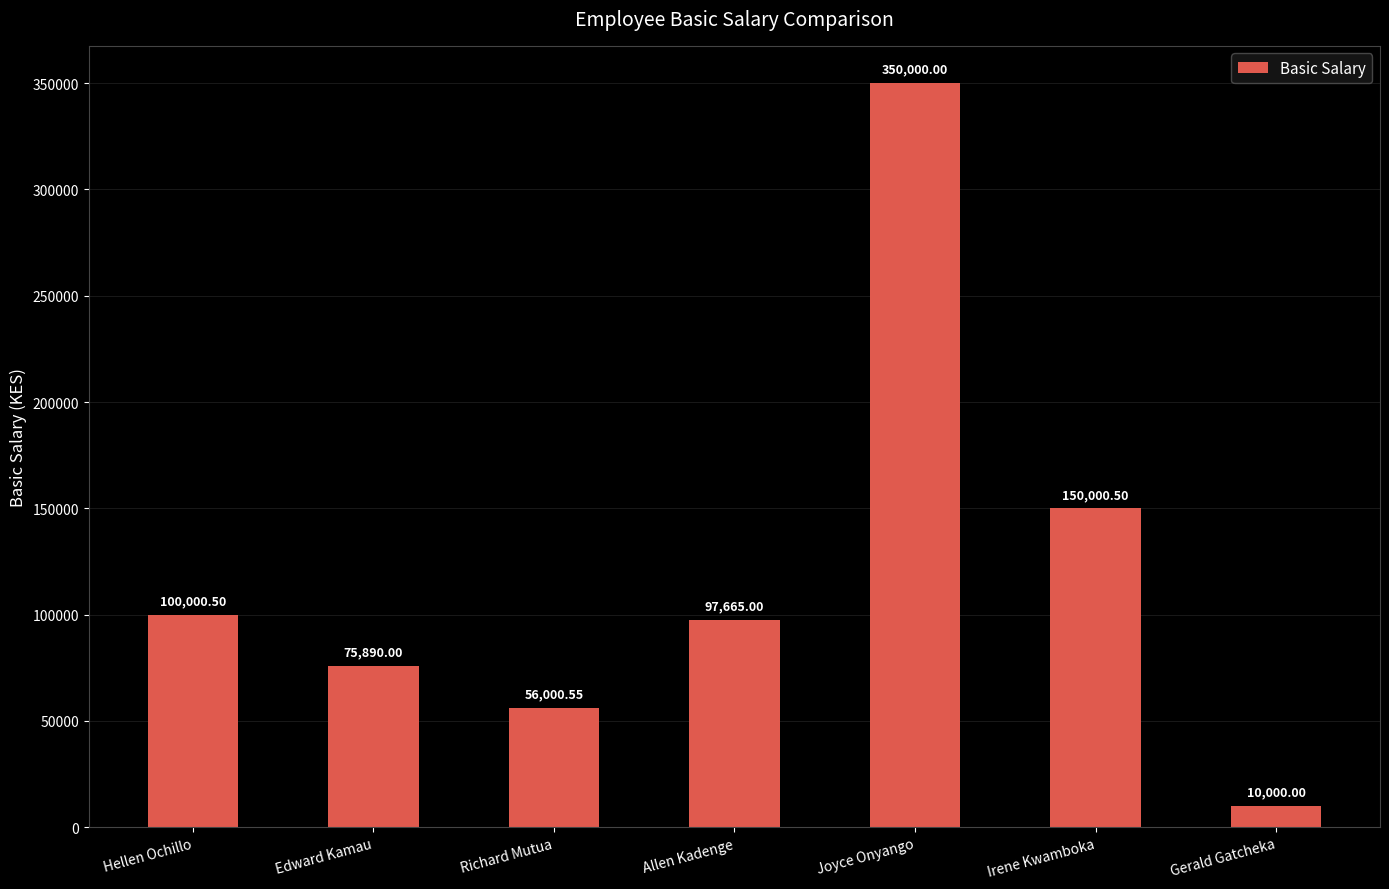

List the labels in order of value, largest first.

Joyce Onyango, Irene Kwamboka, Hellen Ochillo, Allen Kadenge, Edward Kamau, Richard Mutua, Gerald Gatcheka